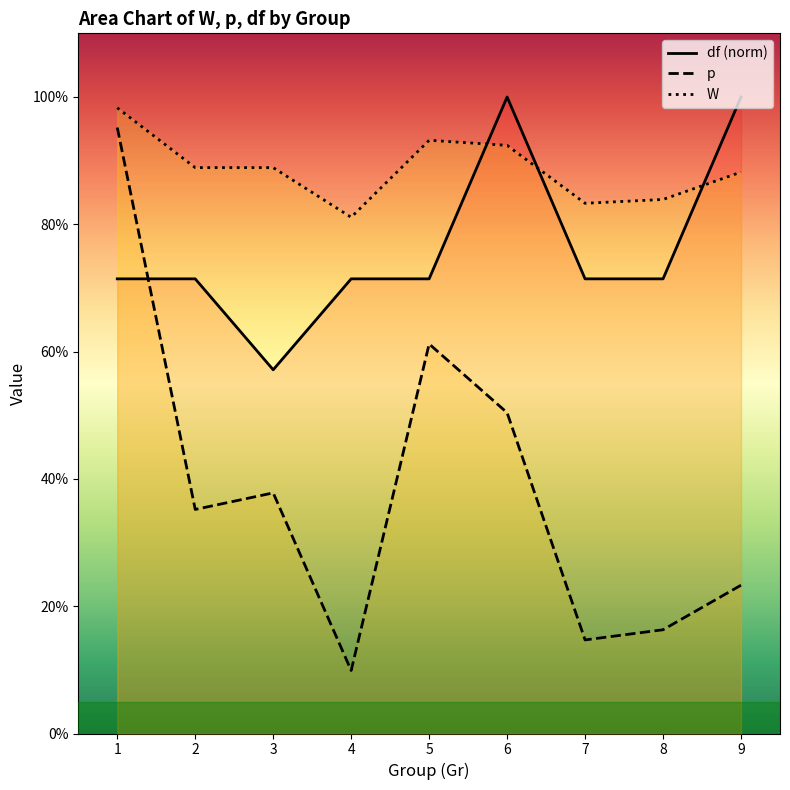

What is the greatest value displayed?

1.0